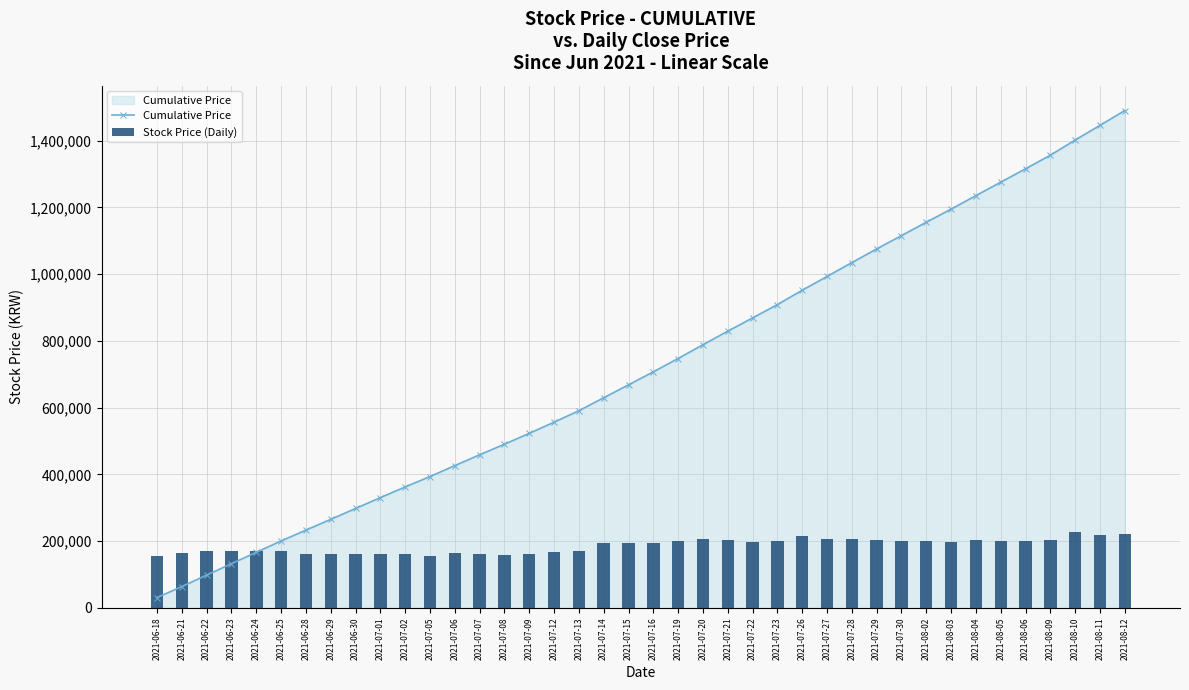

What is the difference between the Stock Price (Daily) values at 2021-07-19 and 2021-06-22?

28250